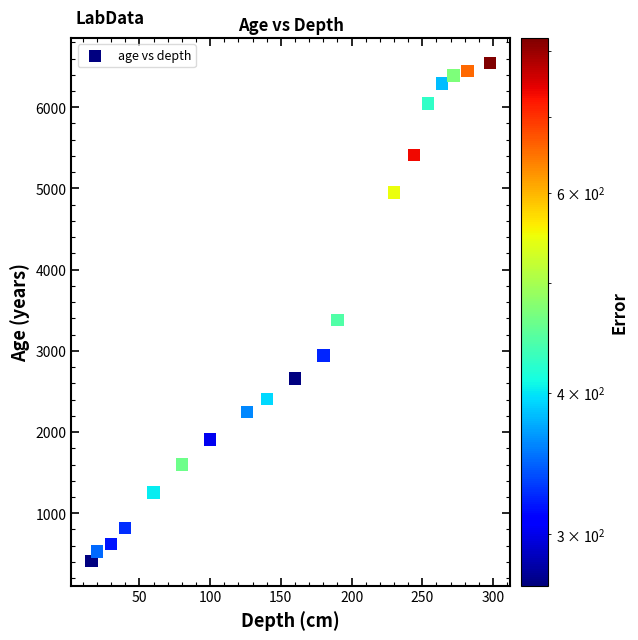

What Y value in the scatter plot is closest to 3480?

3379.2